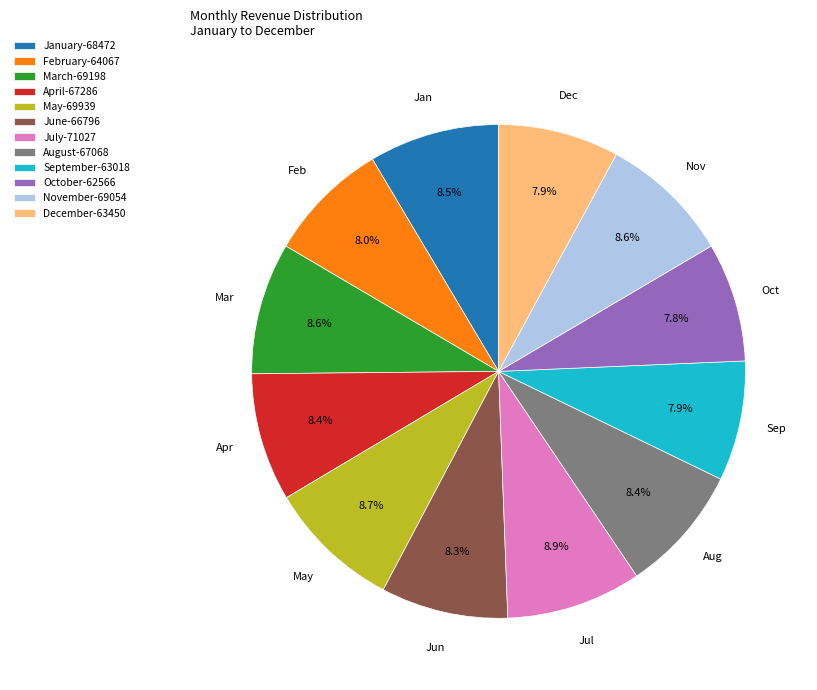

Do April-67286 and January-68472 together represent more than half of the pie?

No